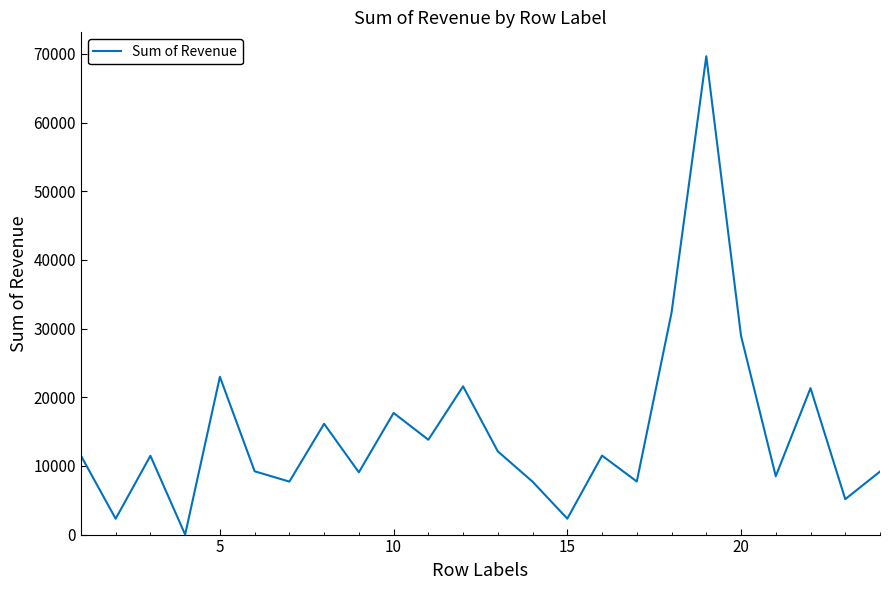

What is the difference between the maximum and minimum values?

69650